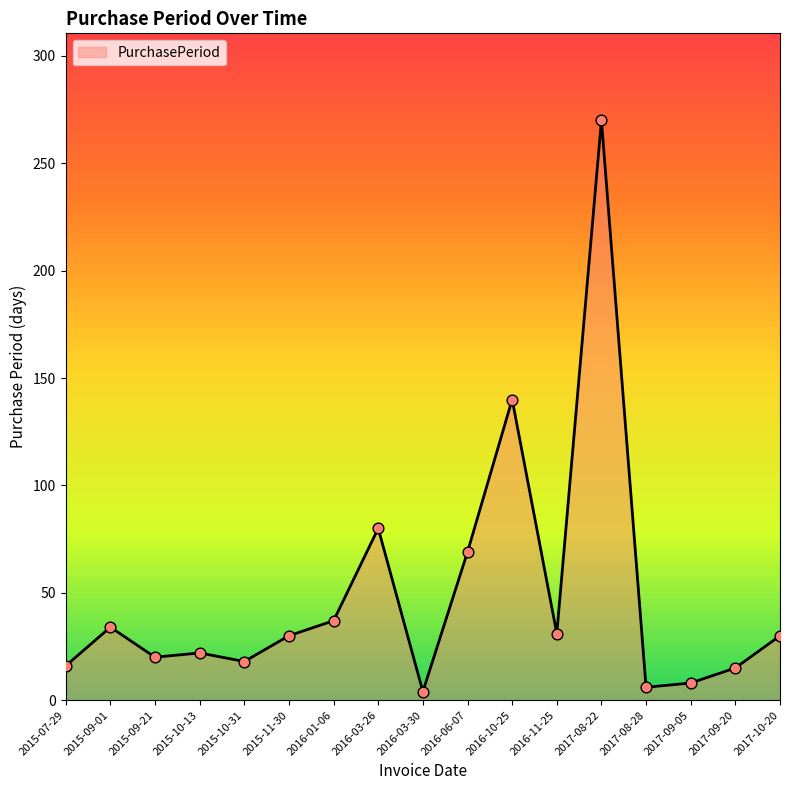

What is the change in value from 2016-03-26 to 2016-11-25?

-49